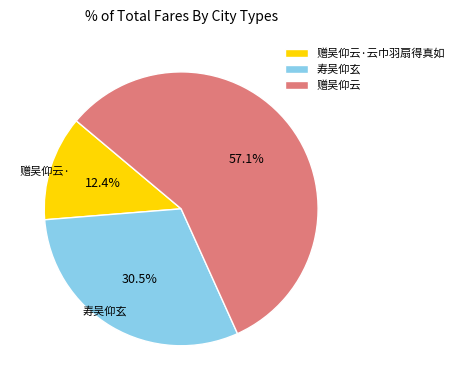

How many slices are in this pie chart?

3